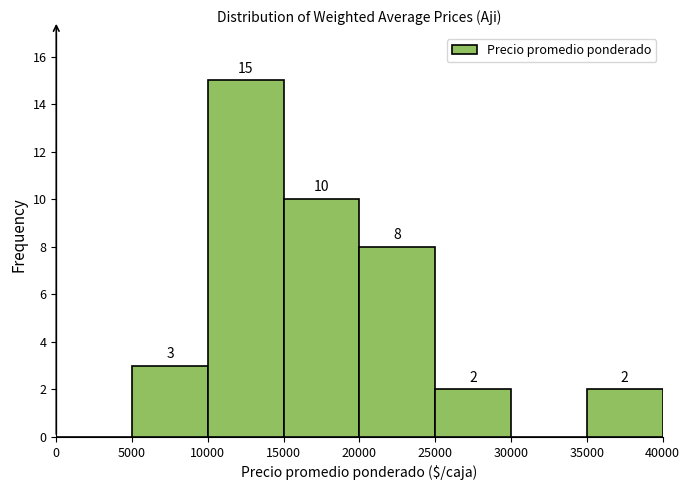

Which range on the x-axis has the tallest bar?

10000 to 15000